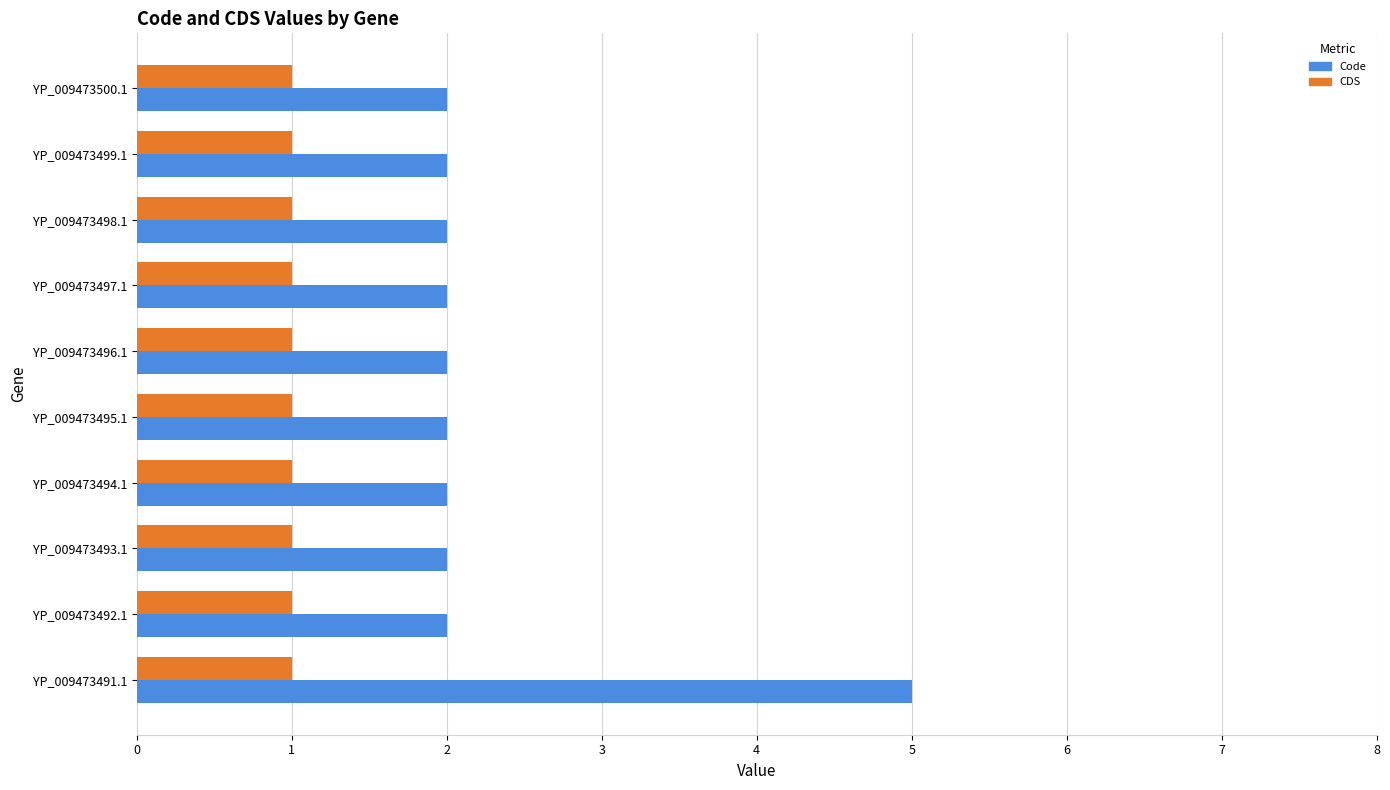

Which series has the largest range (max minus min)?

Code